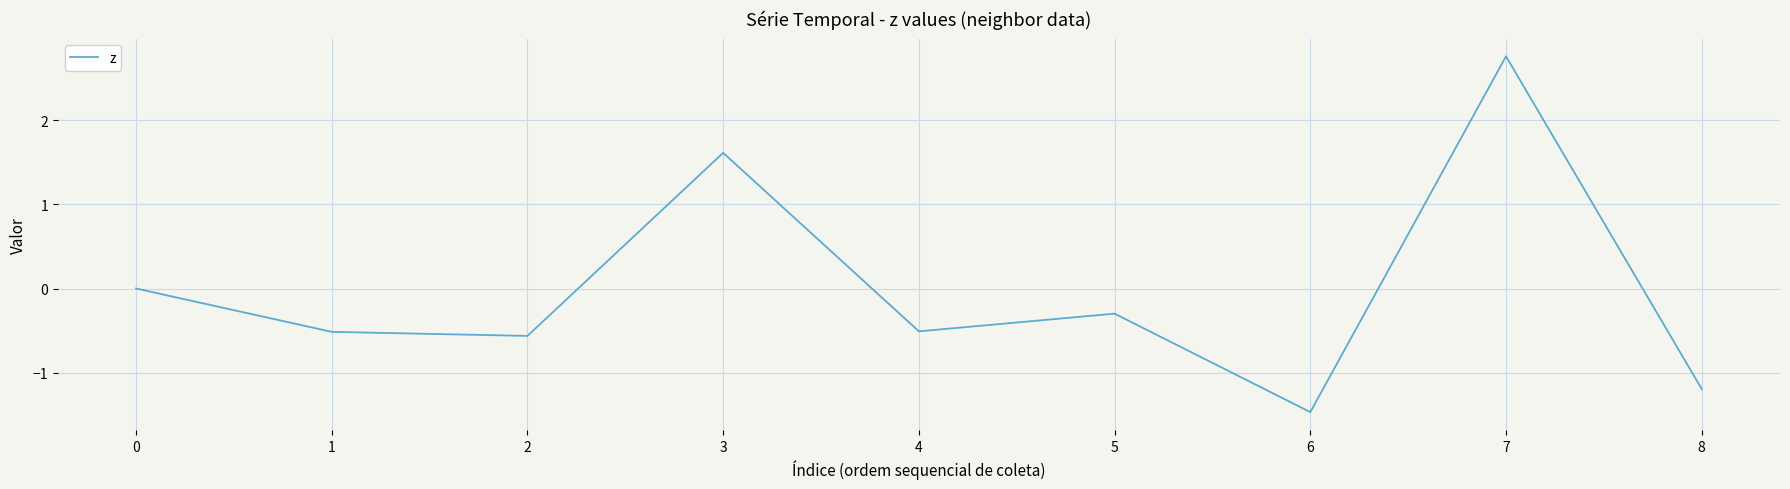

At which category does the chart reach its minimum across all series?

6